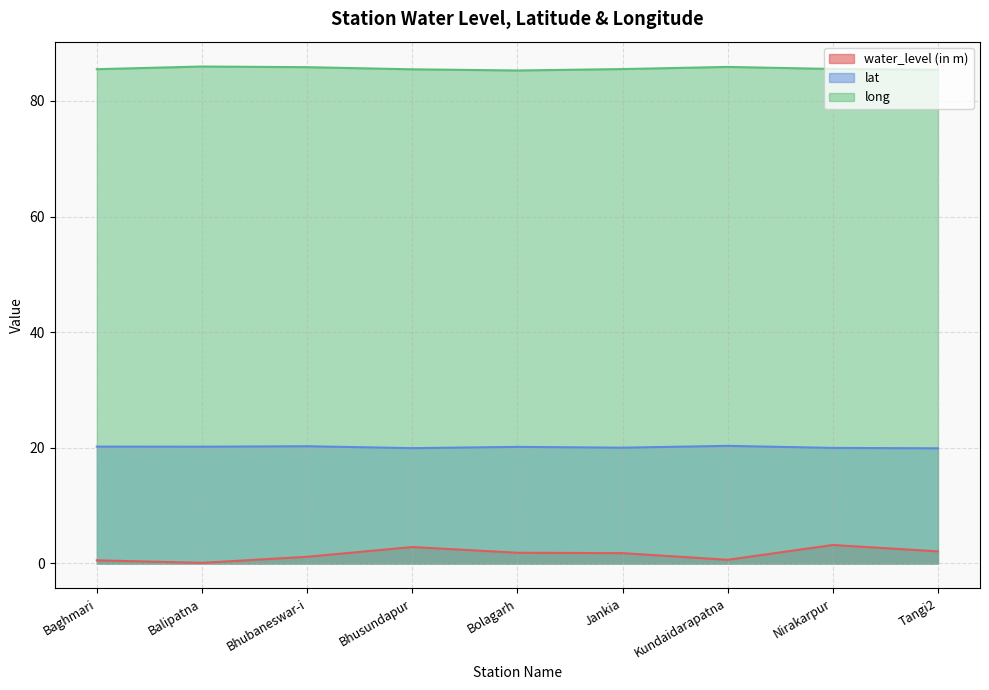

At which category does lat reach its first local peak?

Bhubaneswar-i